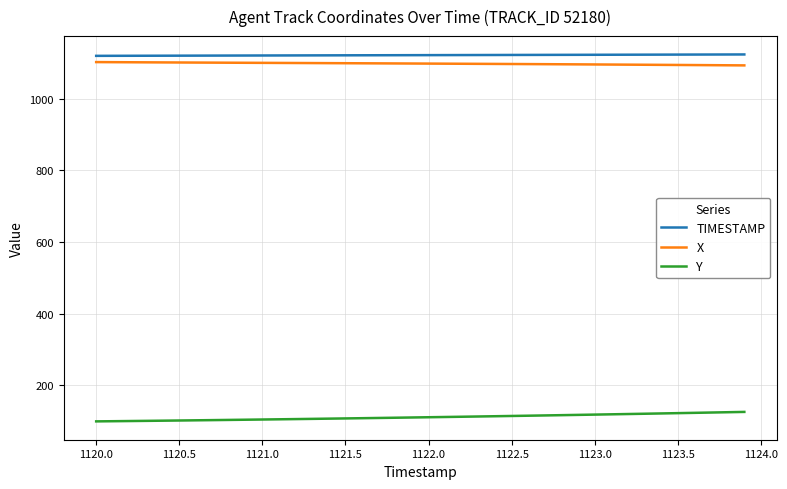

True or false: Y and TIMESTAMP cross at least once.

False